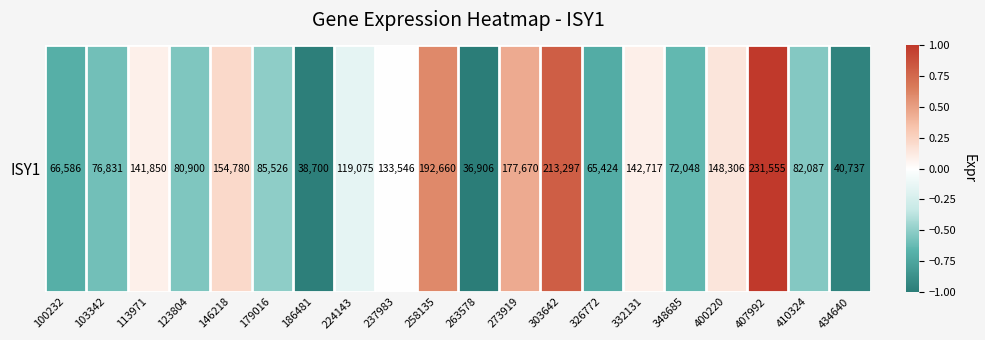

List the labels in order of value, largest first.

407992, 303642, 258135, 273919, 146218, 400220, 332131, 113971, 237983, 224143, 179016, 410324, 123804, 103342, 348685, 100232, 326772, 434640, 186481, 263578